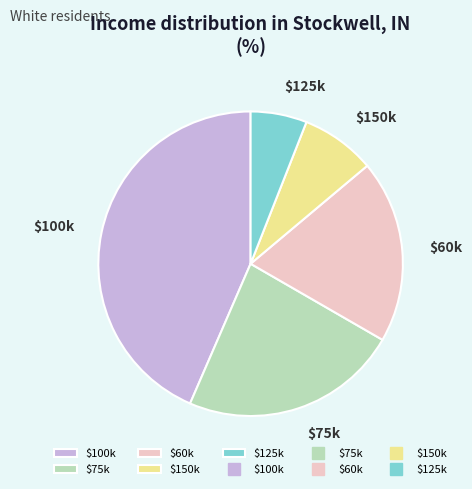

True or false: $60k accounts for 30% of the total.

False